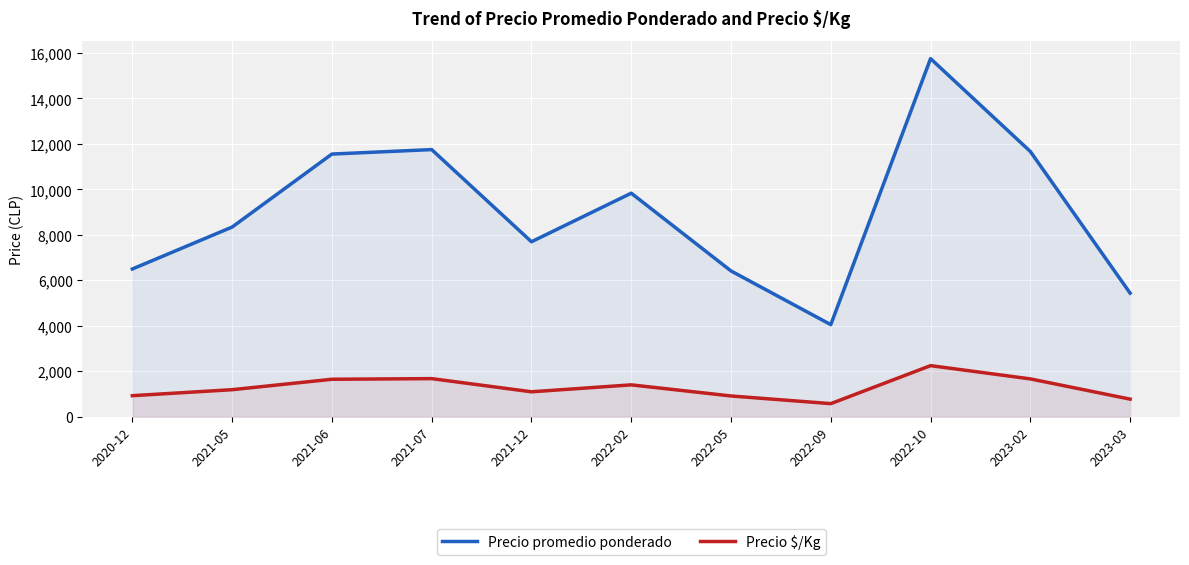

Reading left to right, list all the values displayed in this chart.

Precio promedio ponderado: 2020-12=6500.0	2021-05=8343.8	2021-06=11554.0	2021-07=11750.0	2021-12=7697.2	2022-02=9833.3	2022-05=6414.0	2022-09=4052.7	2022-10=15750.0	2023-02=11666.7	2023-03=5437.5
Precio $/Kg: 2020-12=928.7	2021-05=1192.0	2021-06=1650.7	2021-07=1678.5	2021-12=1099.8	2022-02=1404.7	2022-05=916.2	2022-09=579.0	2022-10=2250.0	2023-02=1666.7	2023-03=776.7